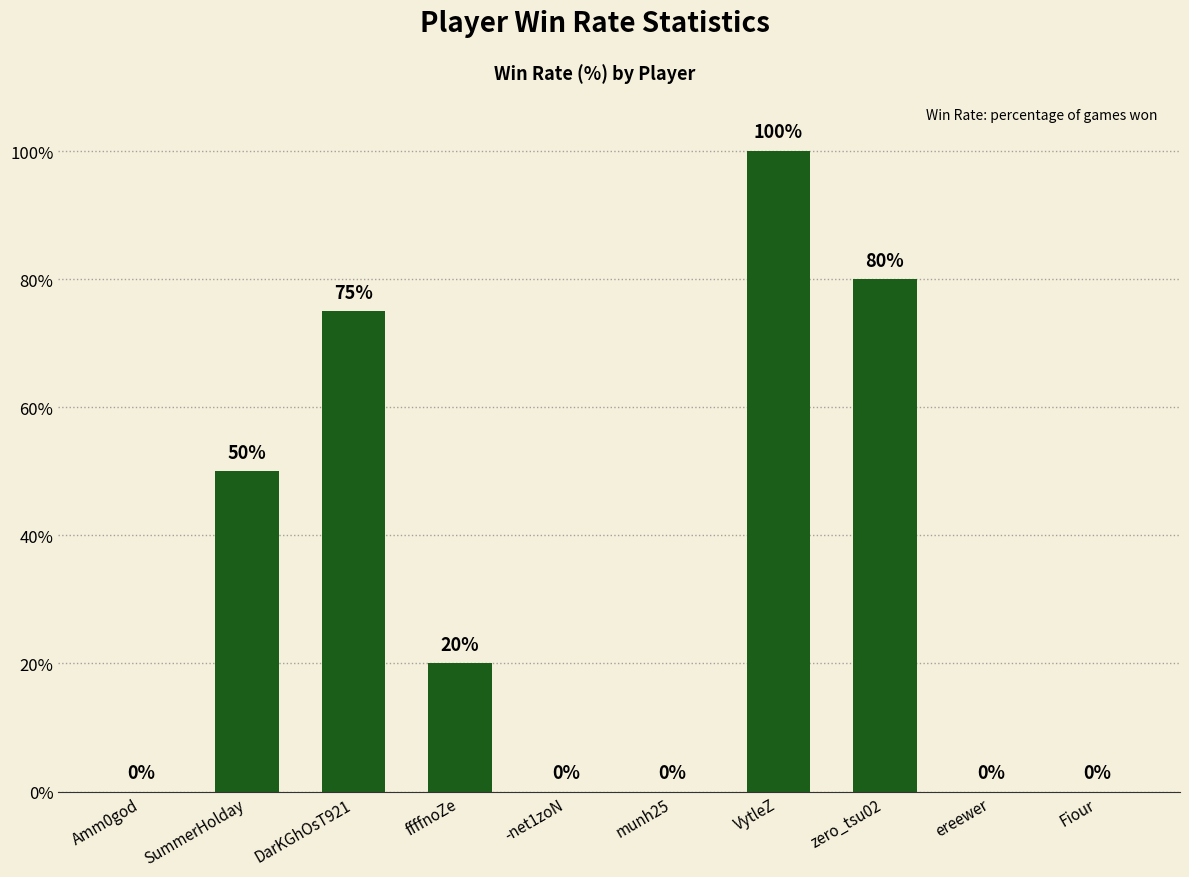

Between SummerHolday and ffffnoZe, which is larger?

SummerHolday